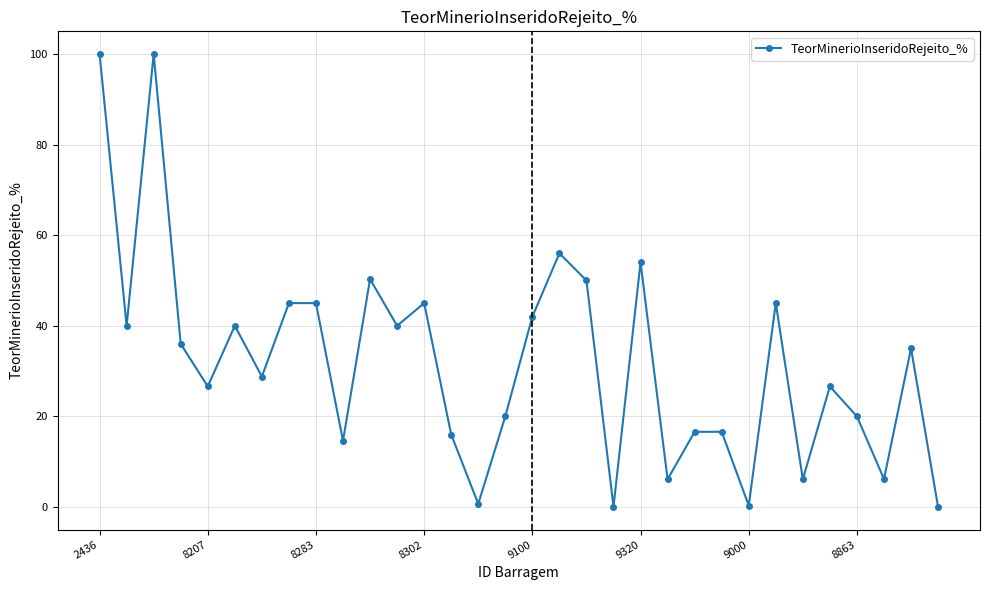

What is the value of the 28th point from the left?

26.6